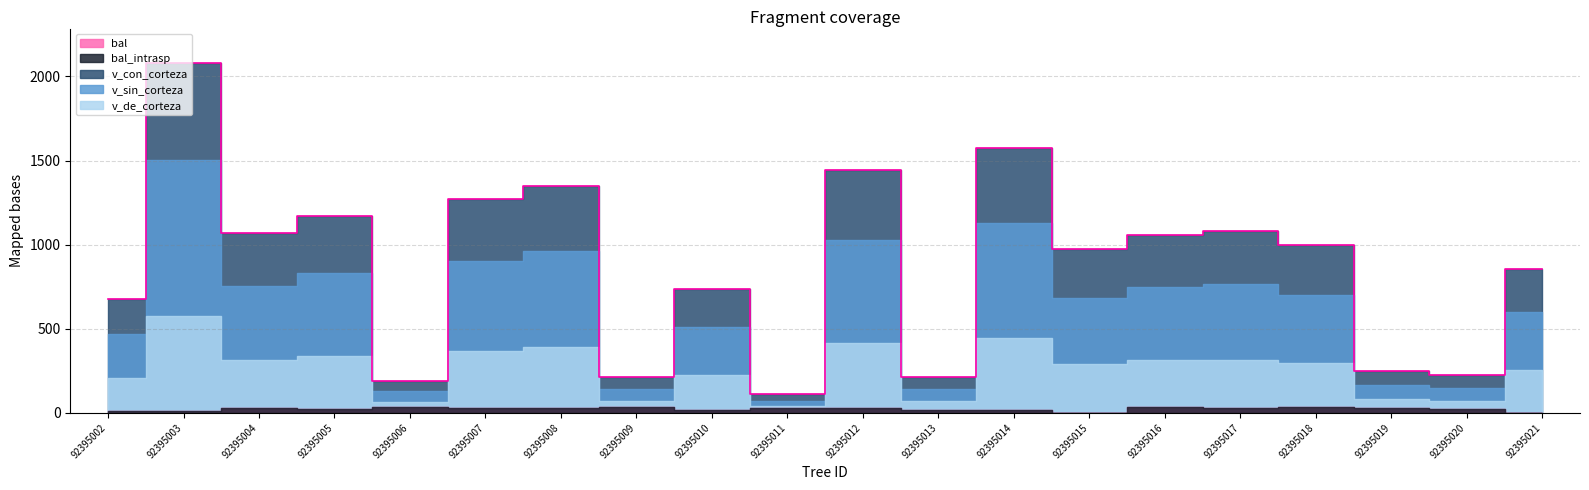

What is the value of the v_de_corteza point at the 14th from the left?

288.7